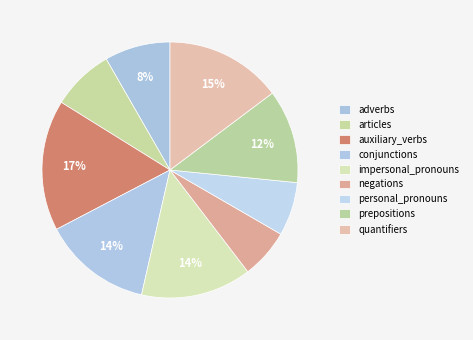

To the nearest percent, what is the difference between the conjunctions and negations slice percentages?

8%